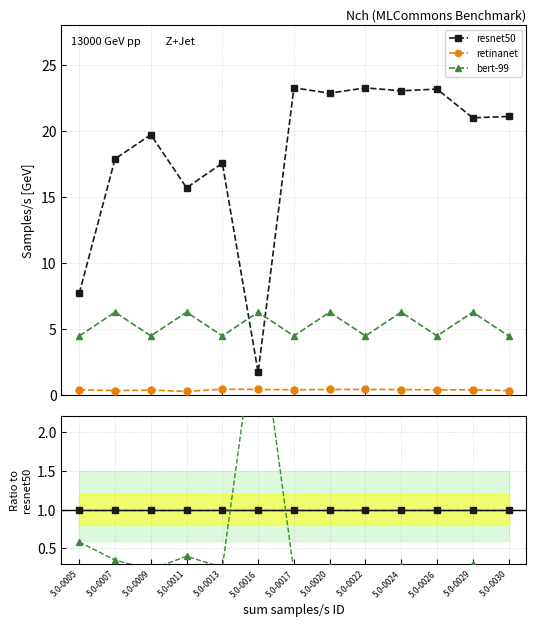

True or false: bert-99 and retinanet cross at least once.

False